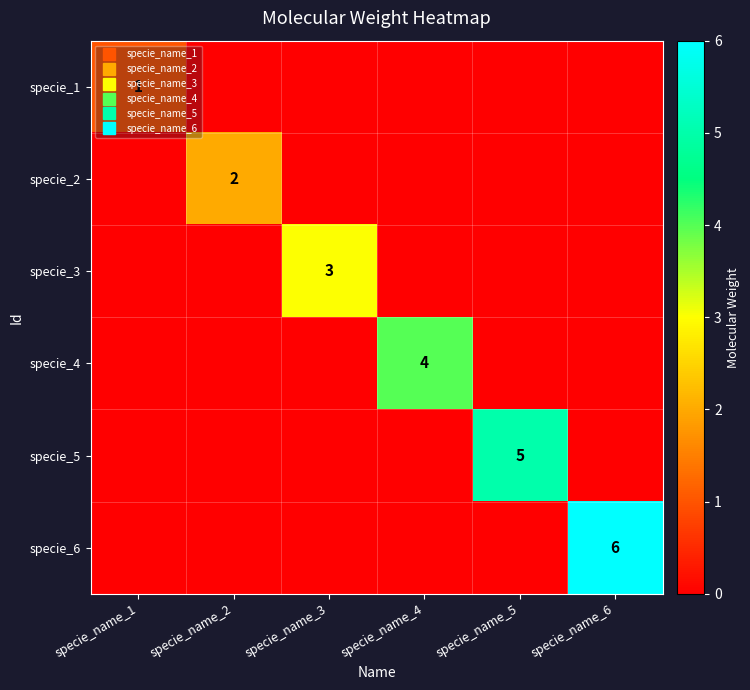

What is the difference between the highest and lowest values at specie_name_6?

6